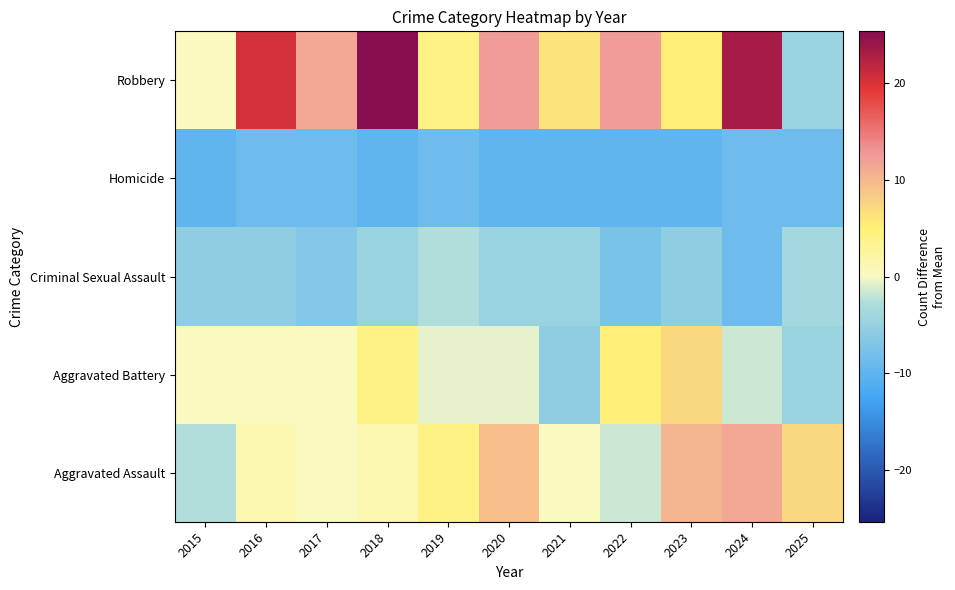

Which category has the lowest value across all series?

2015